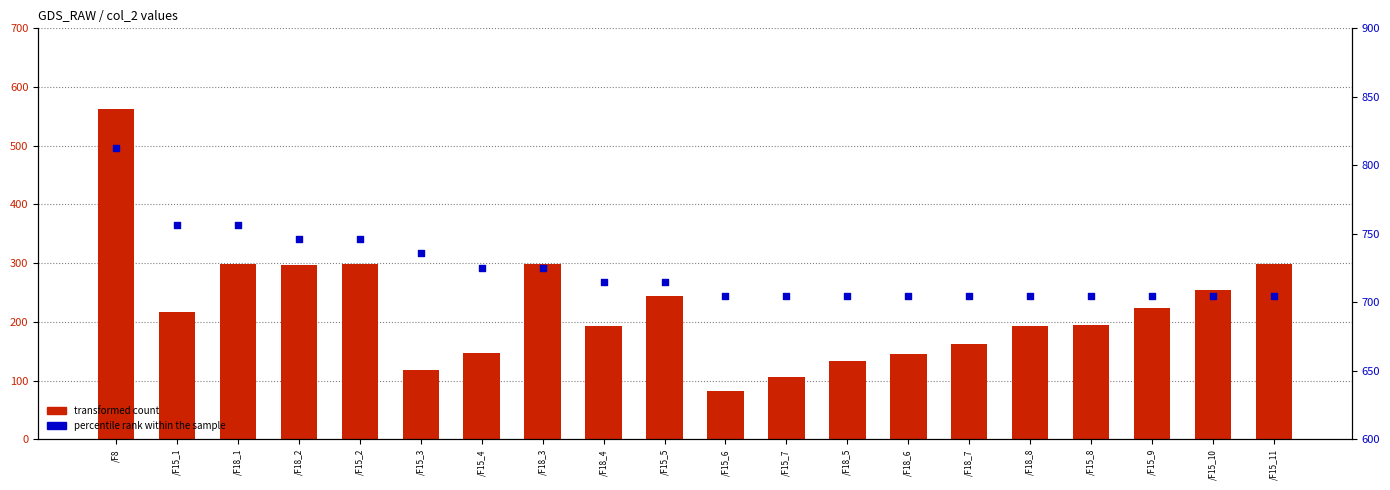

Which series has the largest total across all categories?

percentile rank within the sample